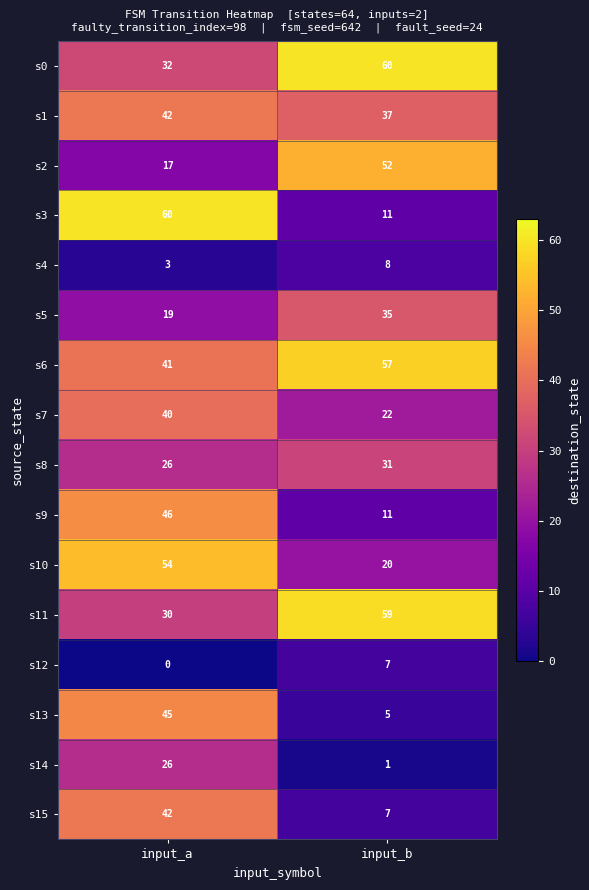

What is the sum of all s15 values?

49